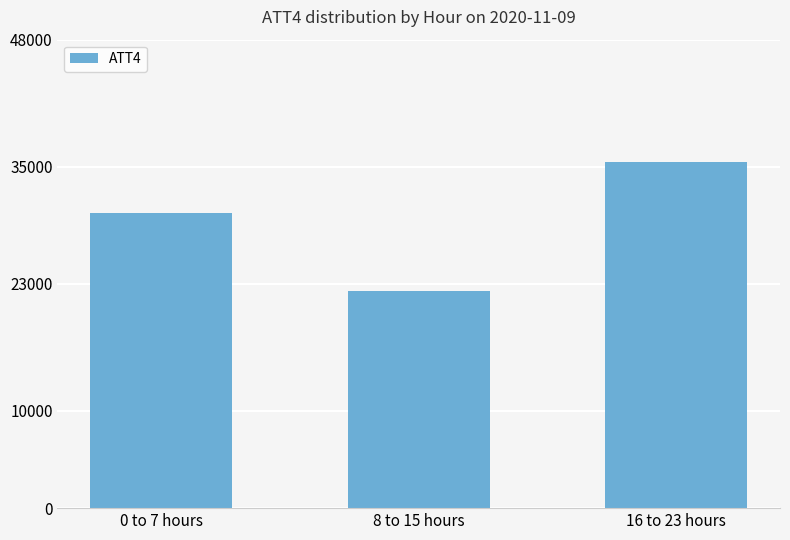

What is the label of the 3rd bar from the right?

0 to 7 hours